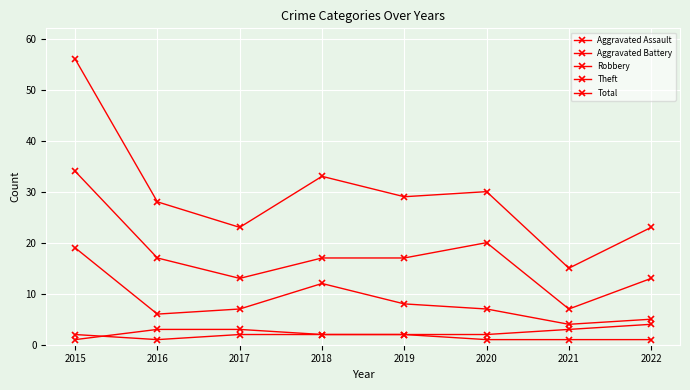

Count the number of data series in this chart.

5